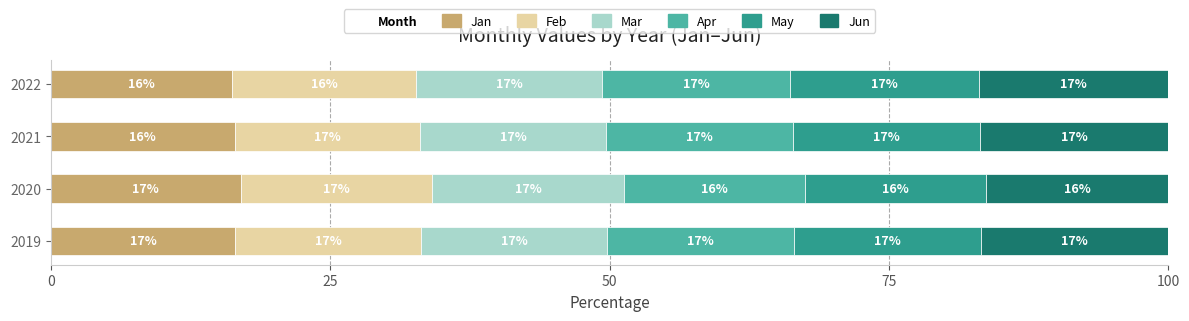

At which label does Jan reach its peak?

2020